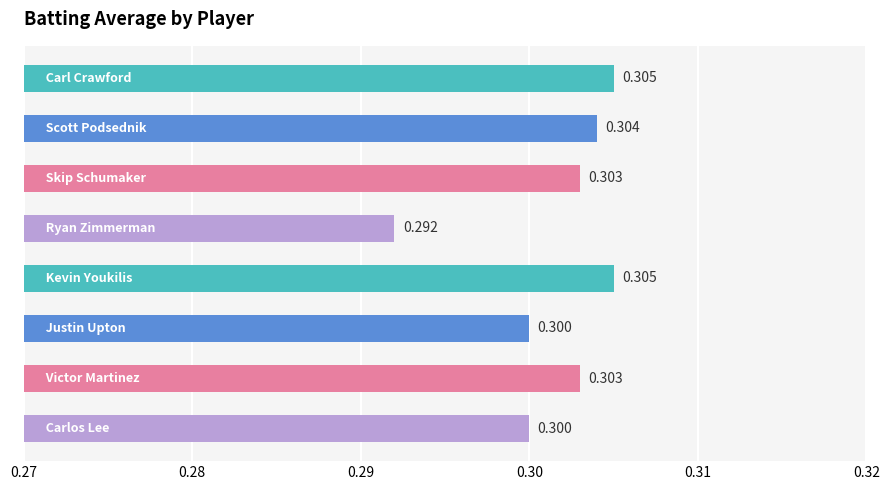

Are the bars horizontal?

Yes